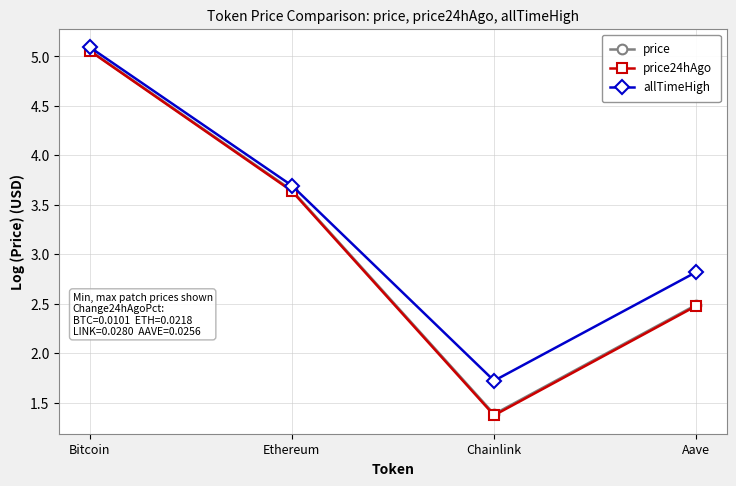

Where is the first local minimum for allTimeHigh?

Chainlink